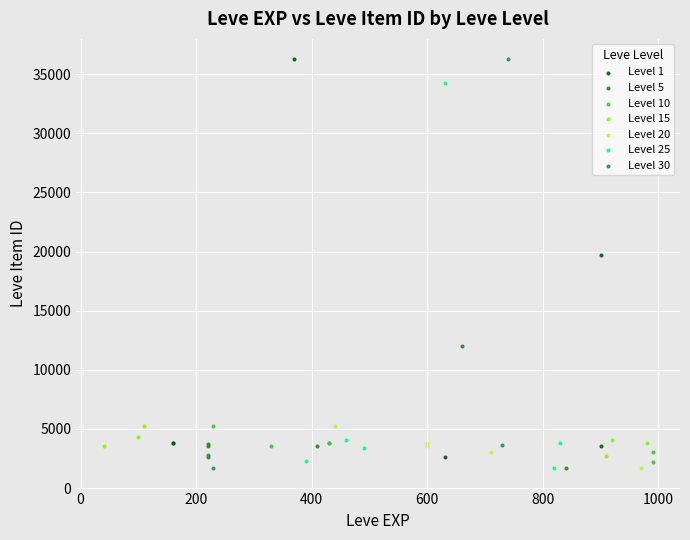

What are all the series names shown in the legend?

Level 1, Level 5, Level 10, Level 15, Level 20, Level 25, Level 30